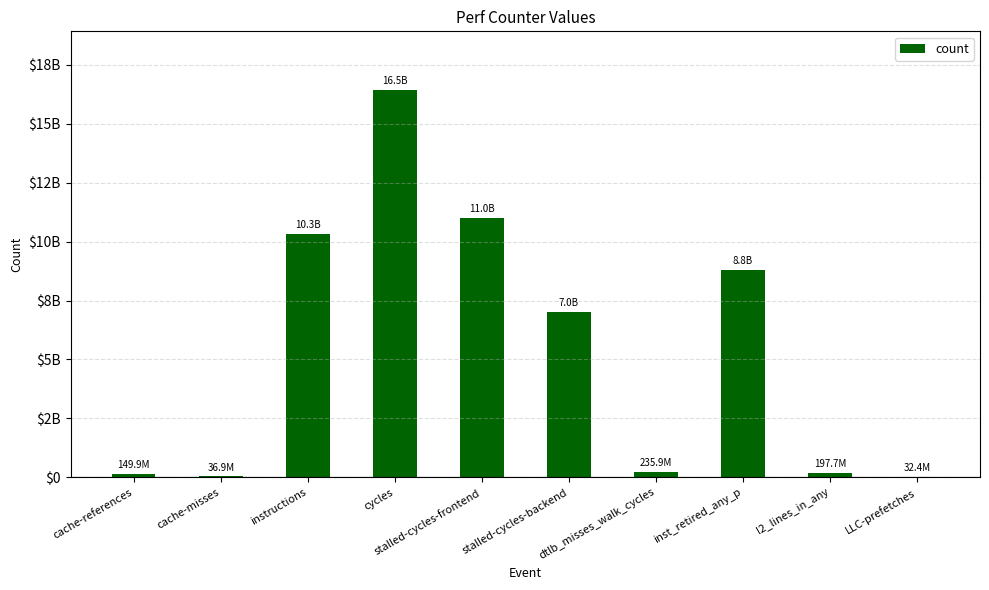

Reading left to right, list all the values displayed in this chart.

149923395	36926788	10325536482	16450772024	10989286007	7020974778	235905314	8804596513	197693737	32430320